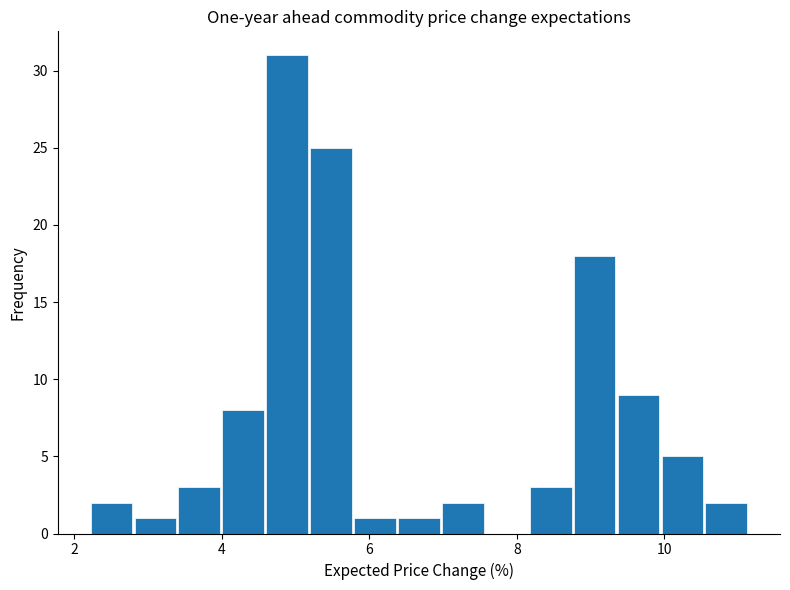

Read against the x-axis, roughly where is the centre of the tallest bar?

4.8